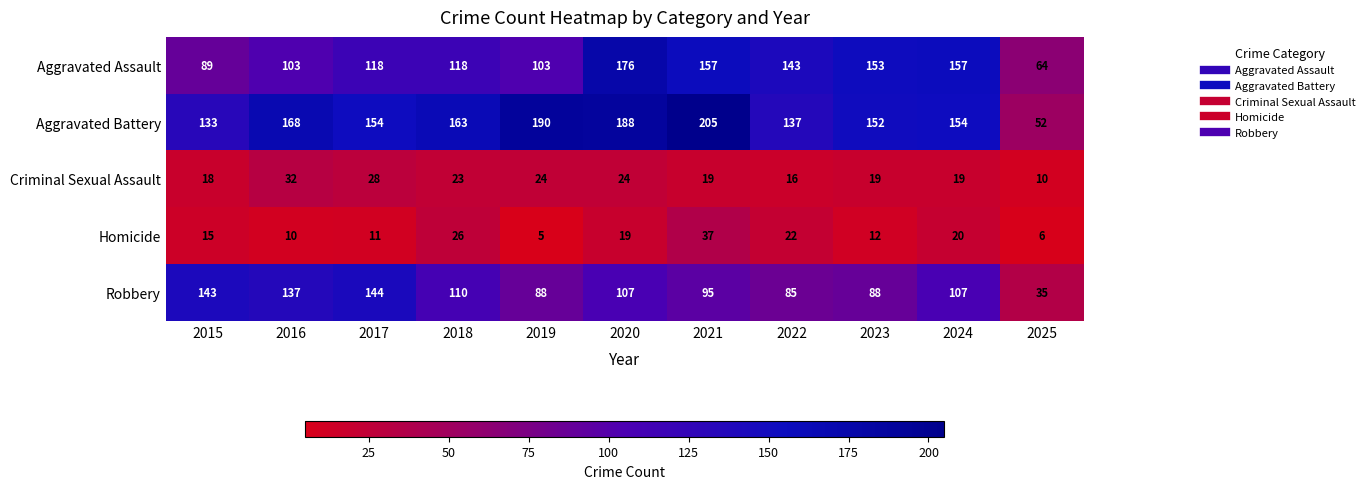

What is the greatest value displayed?

205